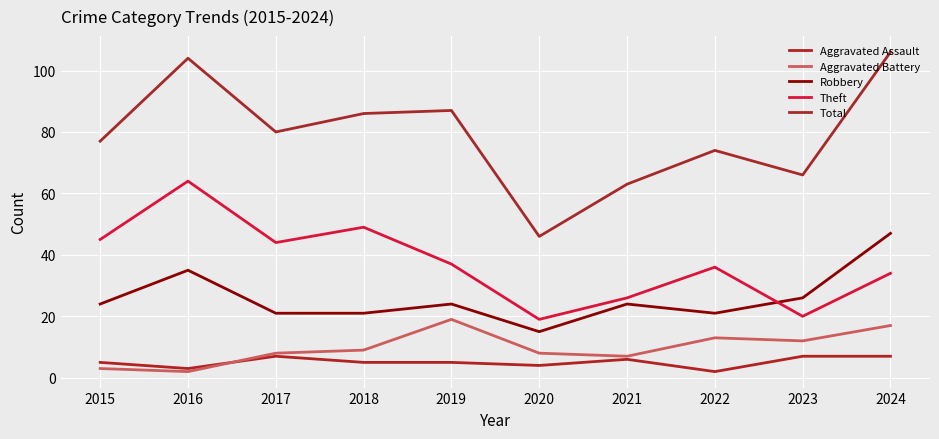

What is the value of the Robbery point at the 4th from the left?

21